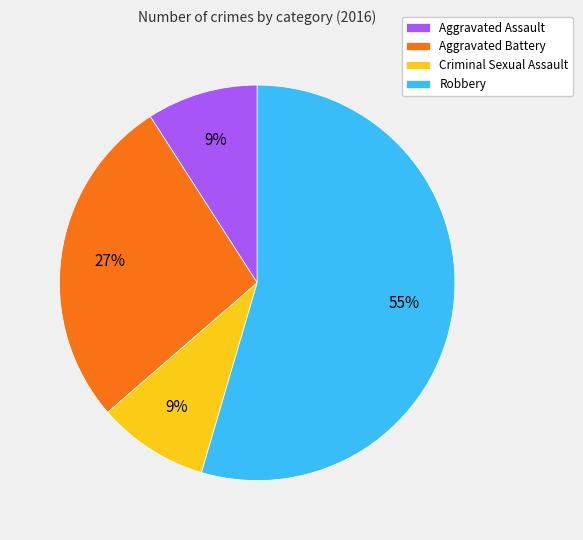

To the nearest percent, what portion does Aggravated Assault represent?

9%